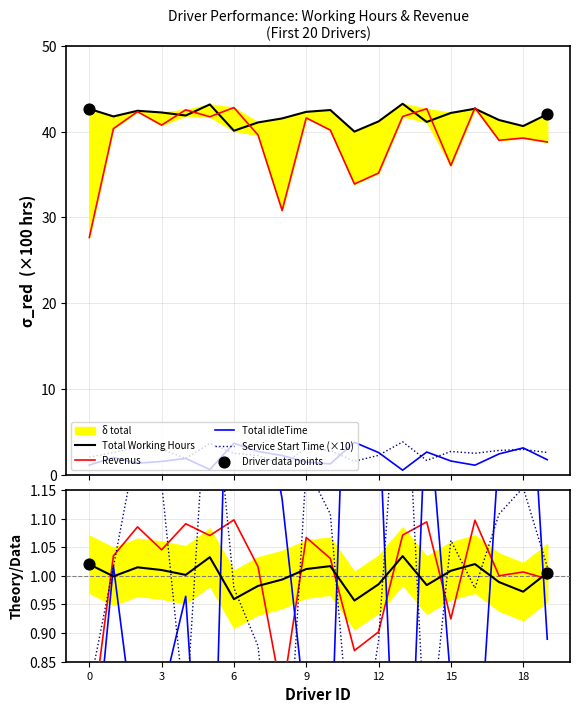

Which series has the largest total across all categories?

Revenus